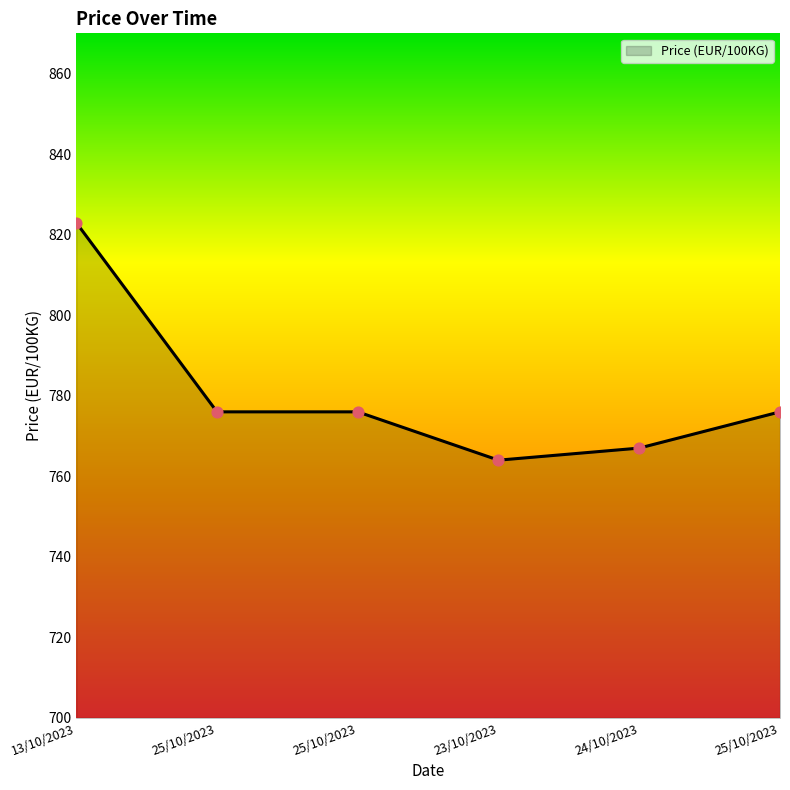

What is the change in value from 13/10/2023 to 25/10/2023?

-47